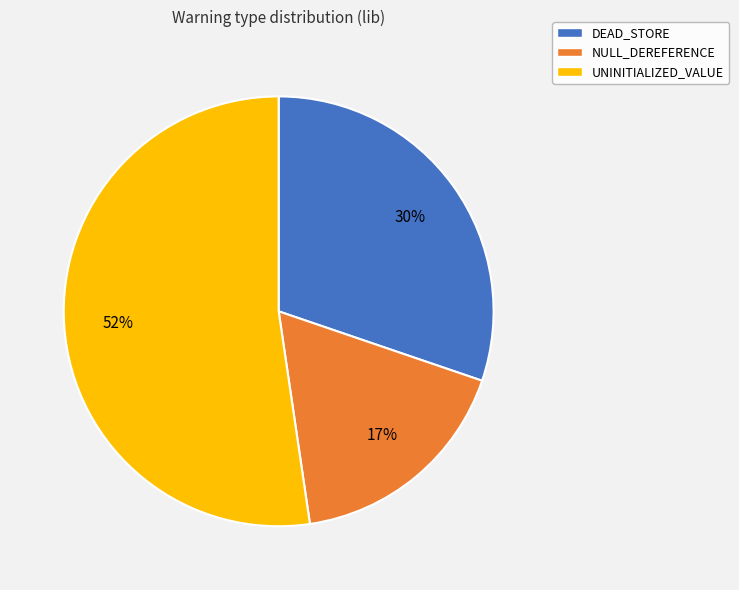

Does any single category account for the majority?

Yes